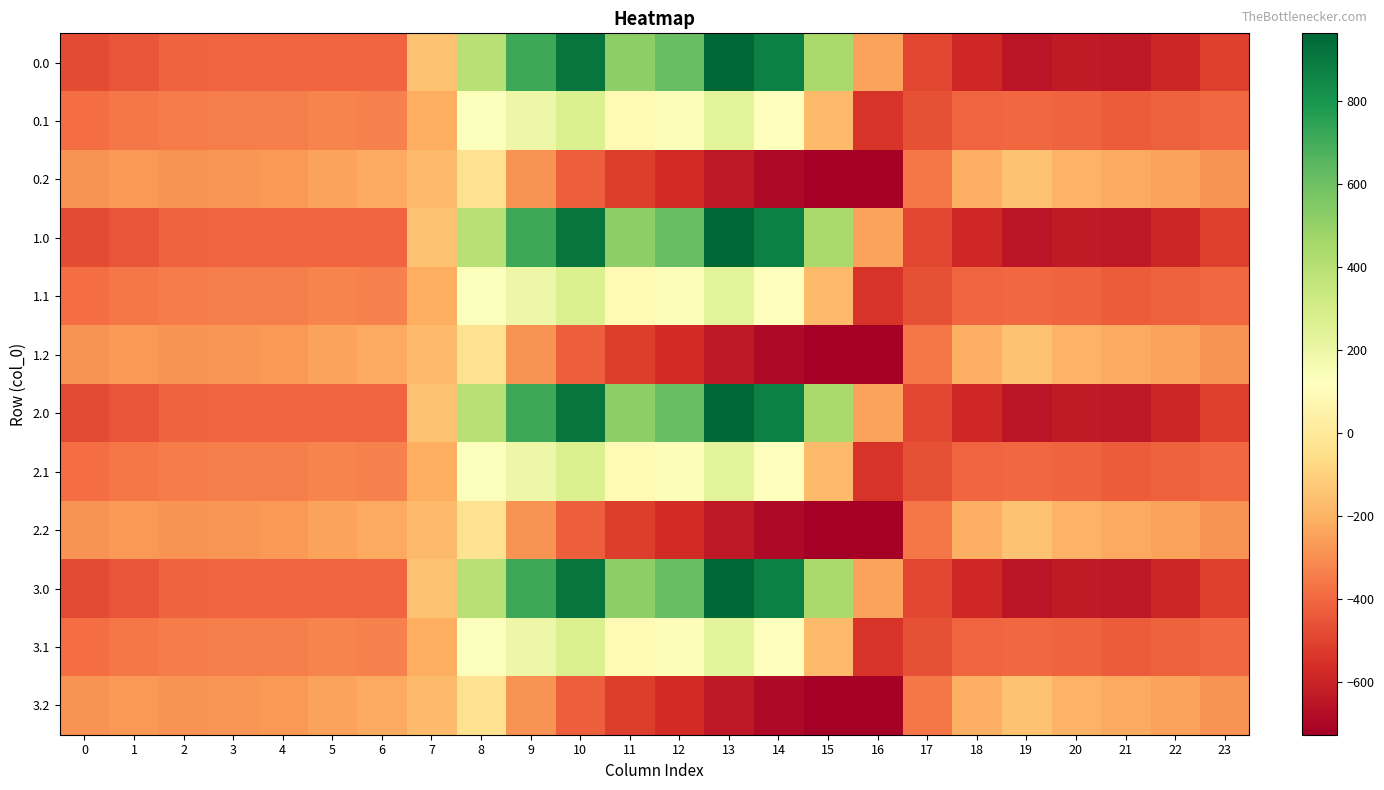

Reading left to right, transcribe all the data shown in this chart.

0.0: 0=-482.0	1=-449.5	2=-410.3	3=-404.4	4=-404.9	5=-403.8	6=-408.0	7=-150.1	8=395.3	9=716.9	10=916.2	11=516.0	12=619.4	13=962.7	14=870.3	15=443.0	16=-250.9	17=-494.8	18=-586.7	19=-649.2	20=-629.9	21=-638.4	22=-592.3	23=-511.3
0.1: 0=-384.6	1=-361.1	2=-347.9	3=-342.7	4=-339.6	5=-325.7	6=-332.2	7=-217.1	8=125.2	9=191.1	10=274.1	11=87.0	12=134.6	13=241.5	14=113.7	15=-173.1	16=-547.3	17=-466.6	18=-405.4	19=-400.2	20=-414.5	21=-432.4	22=-419.9	23=-399.4
0.2: 0=-287.1	1=-272.7	2=-285.5	3=-281.0	4=-274.4	5=-245.0	6=-228.8	7=-176.6	8=-35.3	9=-288.5	10=-423.5	11=-520.6	12=-571.2	13=-640.4	14=-687.4	15=-725.8	16=-726.6	17=-362.4	18=-210.0	19=-151.0	20=-199.2	21=-226.4	22=-247.4	23=-287.5
1.0: 0=-482.0	1=-449.5	2=-410.3	3=-404.4	4=-404.9	5=-403.8	6=-408.0	7=-150.1	8=395.3	9=716.9	10=916.2	11=516.0	12=619.4	13=962.7	14=870.3	15=443.0	16=-250.9	17=-494.8	18=-586.7	19=-649.2	20=-629.9	21=-638.4	22=-592.3	23=-511.3
1.1: 0=-384.6	1=-361.1	2=-347.9	3=-342.7	4=-339.6	5=-325.7	6=-332.2	7=-217.1	8=125.2	9=191.1	10=274.1	11=87.0	12=134.6	13=241.5	14=113.7	15=-173.1	16=-547.3	17=-466.6	18=-405.4	19=-400.2	20=-414.5	21=-432.4	22=-419.9	23=-399.4
1.2: 0=-287.1	1=-272.7	2=-285.5	3=-281.0	4=-274.4	5=-245.0	6=-228.8	7=-176.6	8=-35.3	9=-288.5	10=-423.5	11=-520.6	12=-571.2	13=-640.4	14=-687.4	15=-725.8	16=-726.6	17=-362.4	18=-210.0	19=-151.0	20=-199.2	21=-226.4	22=-247.4	23=-287.5
2.0: 0=-482.0	1=-449.5	2=-410.3	3=-404.4	4=-404.9	5=-403.8	6=-408.0	7=-150.1	8=395.3	9=716.9	10=916.2	11=516.0	12=619.4	13=962.7	14=870.3	15=443.0	16=-250.9	17=-494.8	18=-586.7	19=-649.2	20=-629.9	21=-638.4	22=-592.3	23=-511.3
2.1: 0=-384.6	1=-361.1	2=-347.9	3=-342.7	4=-339.6	5=-325.7	6=-332.2	7=-217.1	8=125.2	9=191.1	10=274.1	11=87.0	12=134.6	13=241.5	14=113.7	15=-173.1	16=-547.3	17=-466.6	18=-405.4	19=-400.2	20=-414.5	21=-432.4	22=-419.9	23=-399.4
2.2: 0=-287.1	1=-272.7	2=-285.5	3=-281.0	4=-274.4	5=-245.0	6=-228.8	7=-176.6	8=-35.3	9=-288.5	10=-423.5	11=-520.6	12=-571.2	13=-640.4	14=-687.4	15=-725.8	16=-726.6	17=-362.4	18=-210.0	19=-151.0	20=-199.2	21=-226.4	22=-247.4	23=-287.5
3.0: 0=-482.0	1=-449.5	2=-410.3	3=-404.4	4=-404.9	5=-403.8	6=-408.0	7=-150.1	8=395.3	9=716.9	10=916.2	11=516.0	12=619.4	13=962.7	14=870.3	15=443.0	16=-250.9	17=-494.8	18=-586.7	19=-649.2	20=-629.9	21=-638.4	22=-592.3	23=-511.3
3.1: 0=-384.6	1=-361.1	2=-347.9	3=-342.7	4=-339.6	5=-325.7	6=-332.2	7=-217.1	8=125.2	9=191.1	10=274.1	11=87.0	12=134.6	13=241.5	14=113.7	15=-173.1	16=-547.3	17=-466.6	18=-405.4	19=-400.2	20=-414.5	21=-432.4	22=-419.9	23=-399.4
3.2: 0=-287.1	1=-272.7	2=-285.5	3=-281.0	4=-274.4	5=-245.0	6=-228.8	7=-176.6	8=-35.3	9=-288.5	10=-423.5	11=-520.6	12=-571.2	13=-640.4	14=-687.4	15=-725.8	16=-726.6	17=-362.4	18=-210.0	19=-151.0	20=-199.2	21=-226.4	22=-247.4	23=-287.5